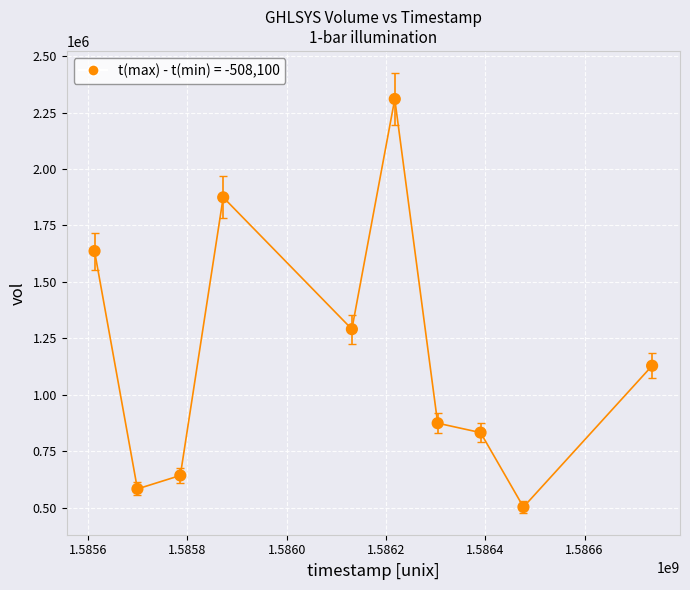

What Y value in the scatter plot is closest to 1406150?

1290400